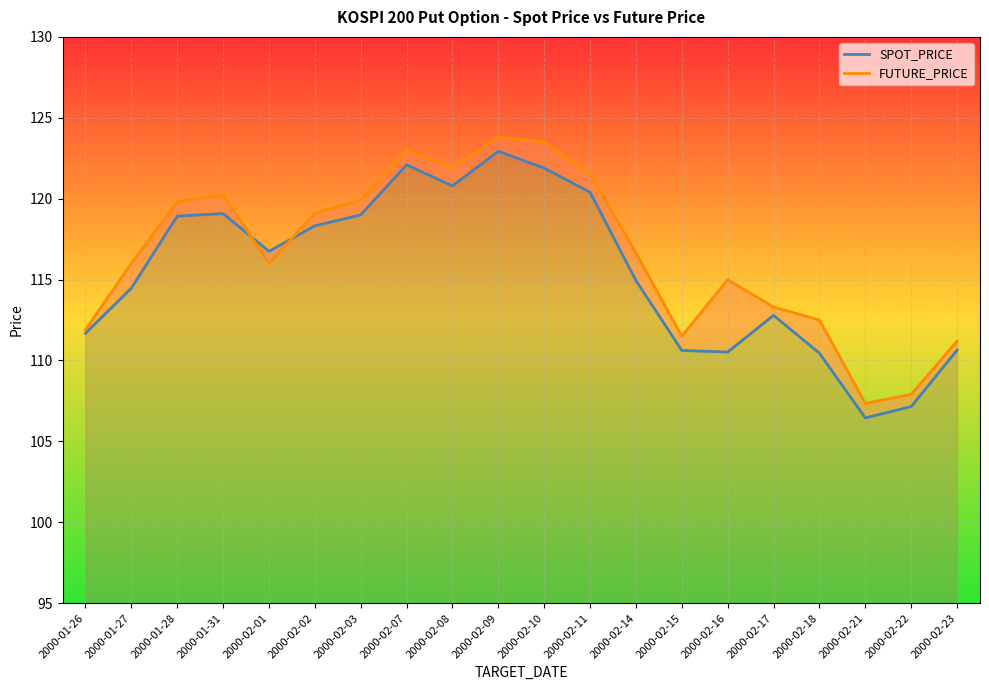

At which category is the sum across all series the highest?

2000-02-09